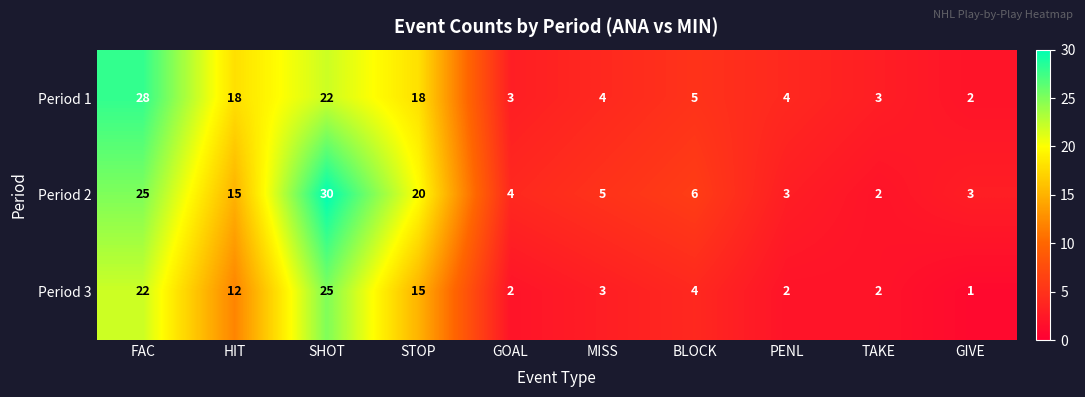

What is the maximum value for Period 3?

25